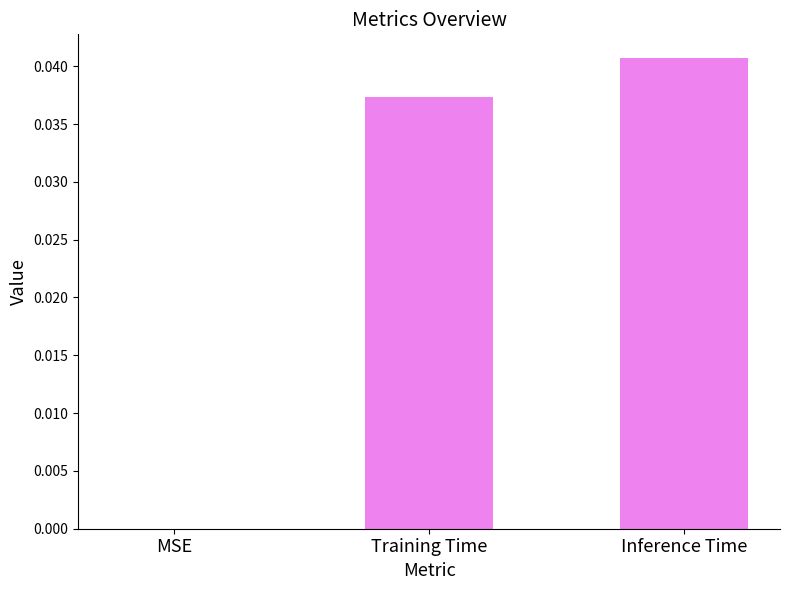

Which label corresponds to the largest value in the chart?

Inference Time